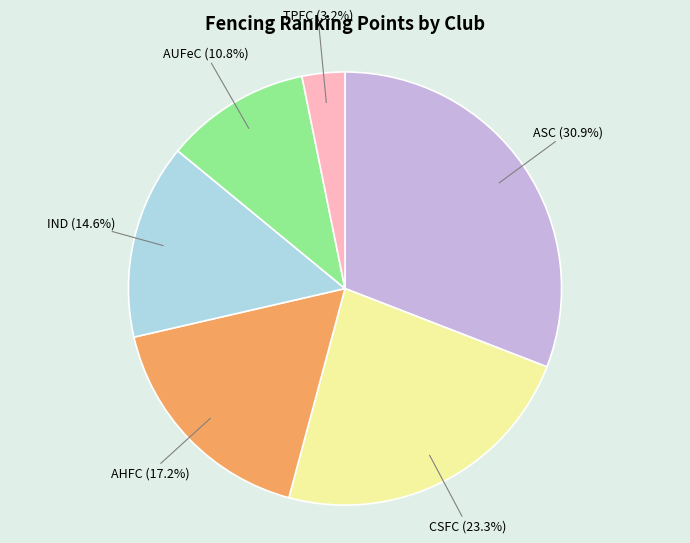

Is there a majority slice in this chart?

No